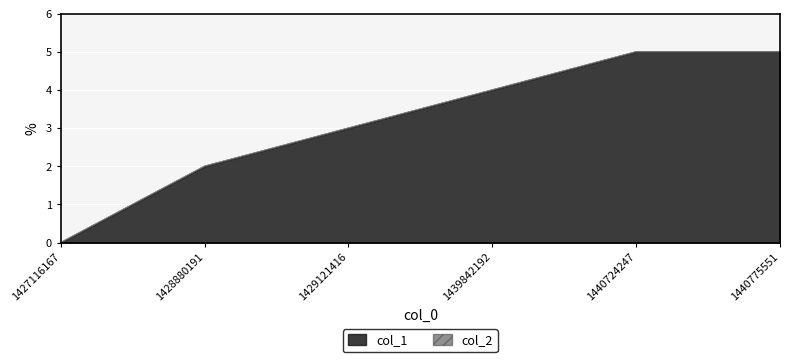

True or false: col_2 and col_1 intersect in this chart.

False